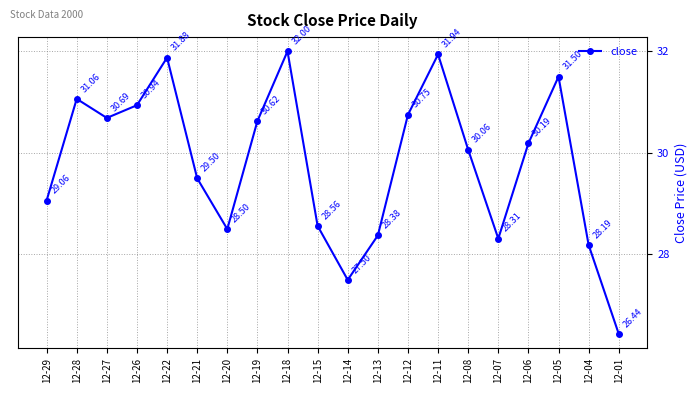

Approximately how many times larger is the value at 12-19 compared to 12-18?

1.0